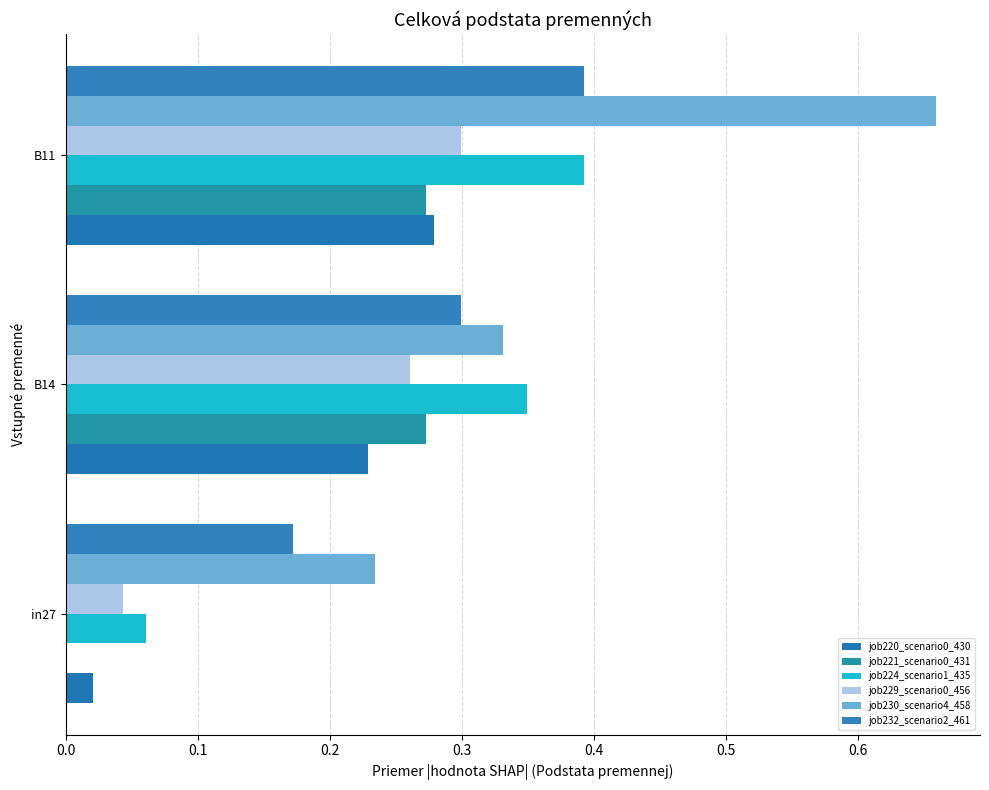

What is the difference between the maximum and minimum values in the job232_scenario2_461 series?

0.2